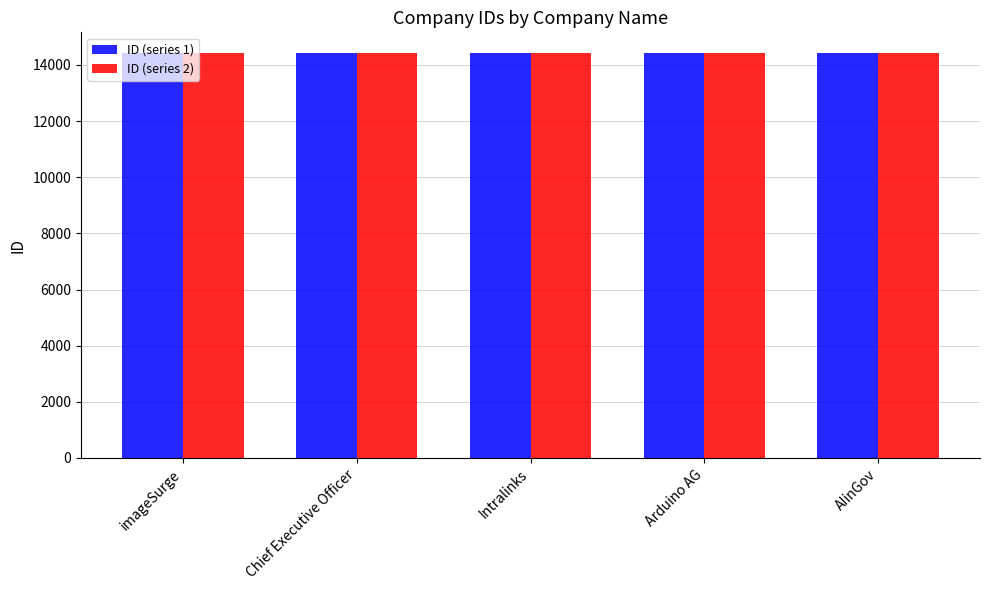

What is the difference between the second highest and second lowest values in the ID (series 1) series?

2